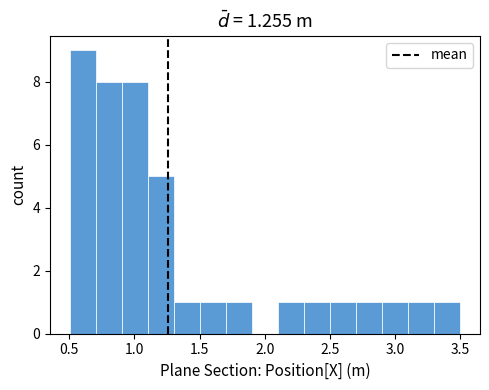

Read against the x-axis, roughly where is the centre of the tallest bar?

0.60